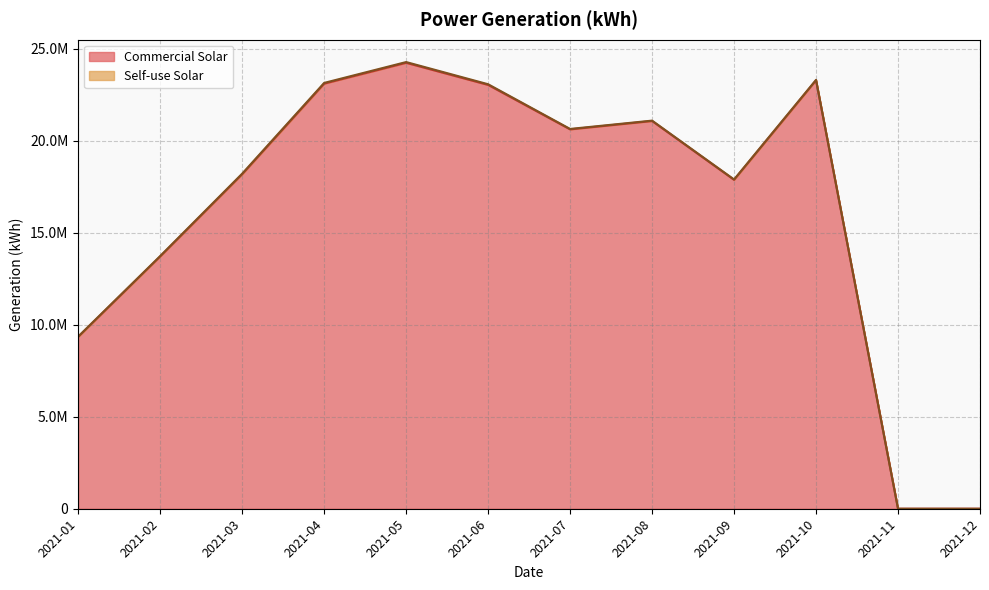

What is the value of the 7th point from the left?

20623348